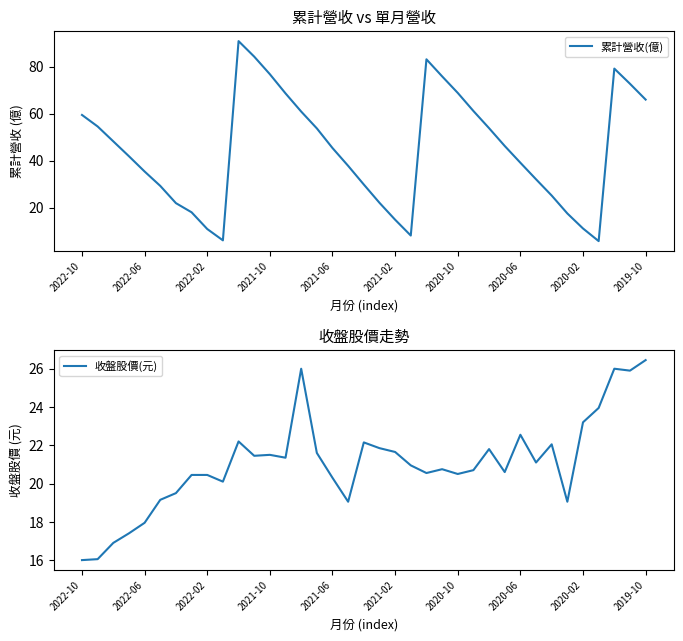

What is the minimum value for 累計營收(億)?

5.7